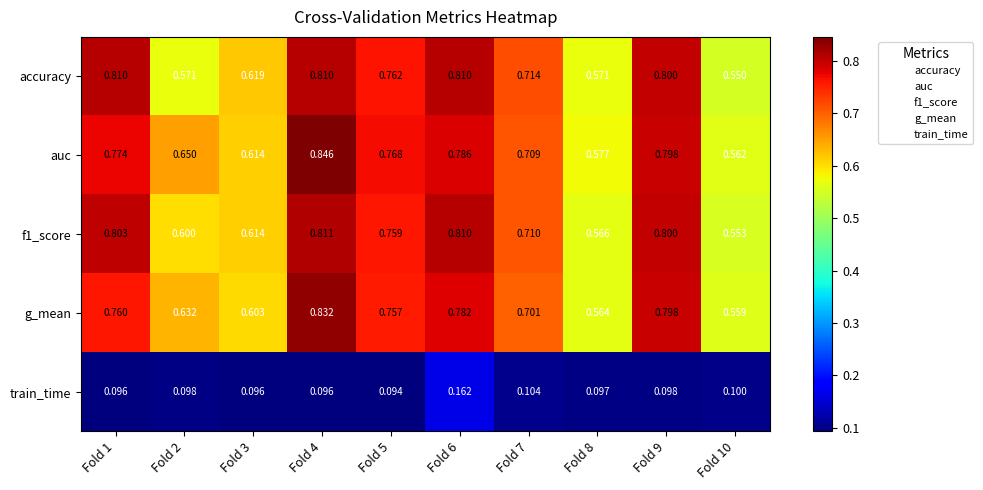

Count the number of data series in this chart.

5